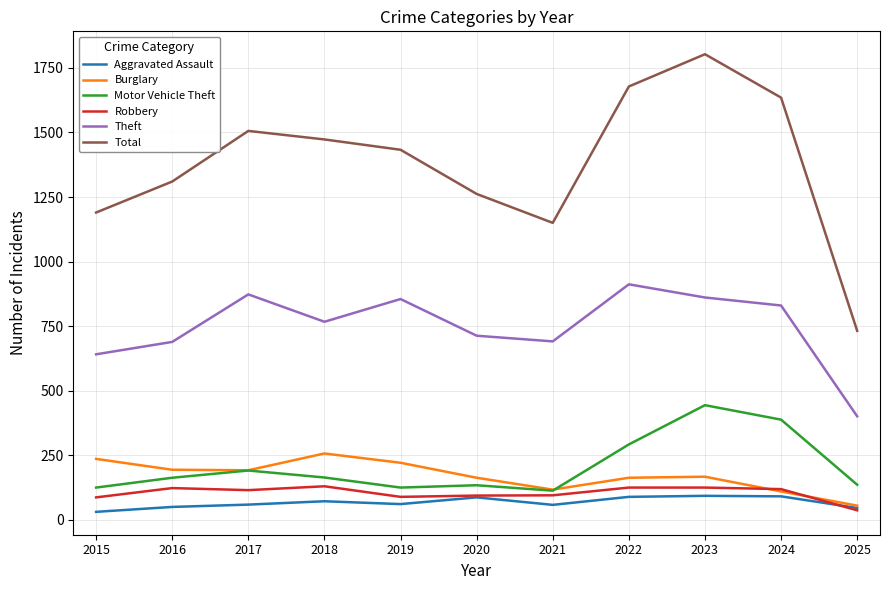

True or false: Robbery and Total cross at least once.

False